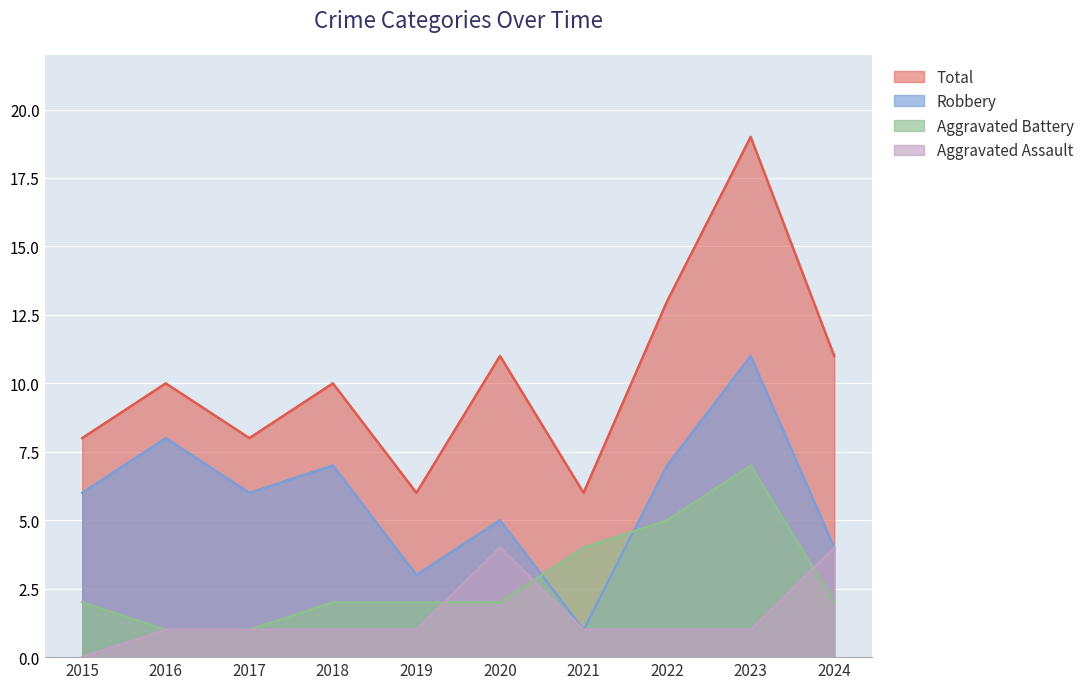

The value of Robbery at 2016 is 8. True or false?

True